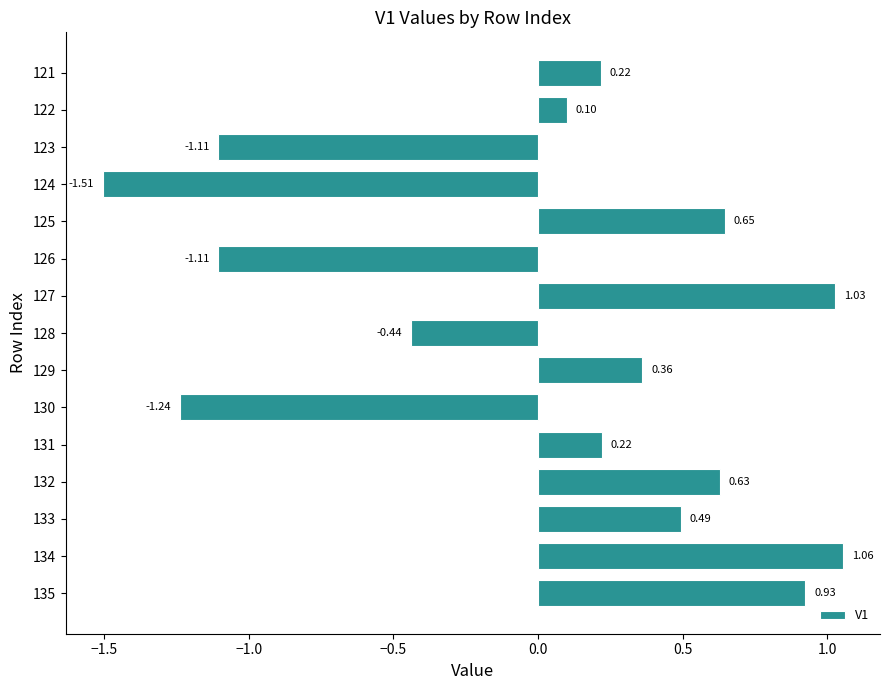

What is the difference between the second highest and second lowest values?

2.3